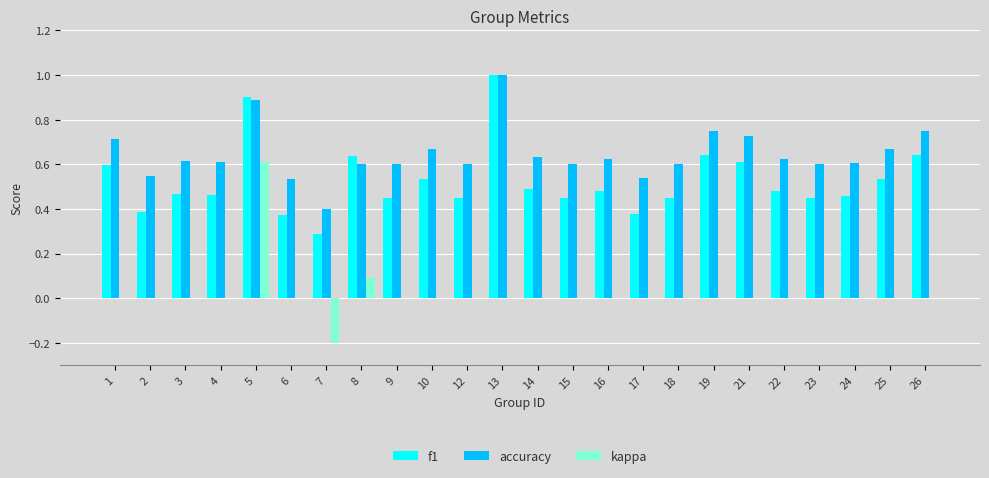

True or false: kappa has a value of 0.0 at 21.

True